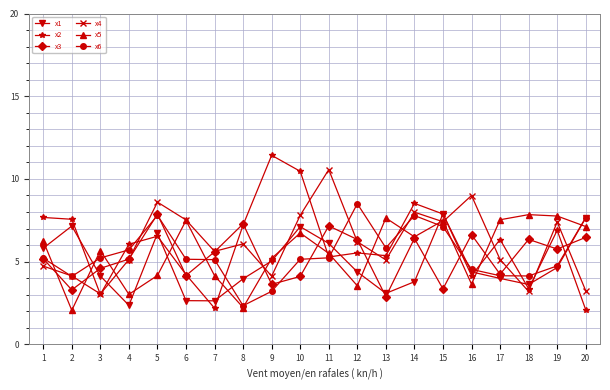

What is the value of the x4 point at the 9th from the left?

4.1